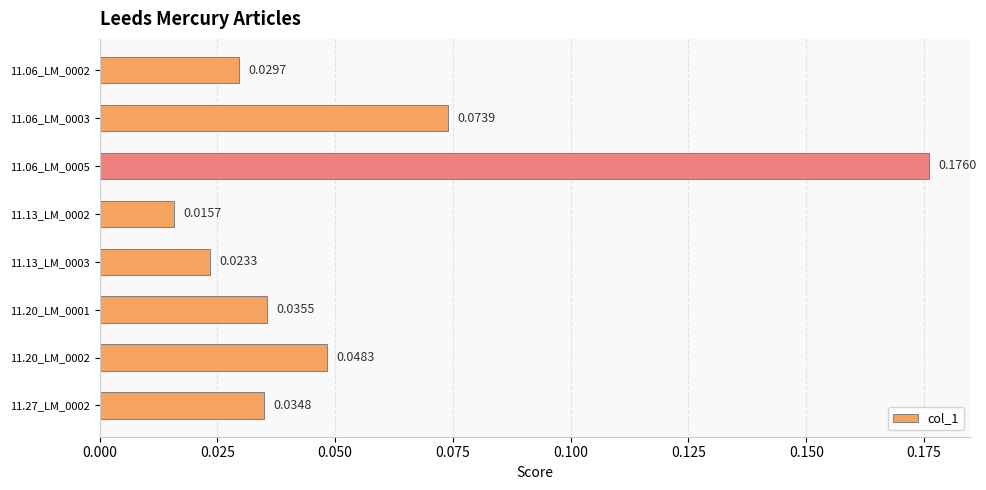

What is the sum of all values?

0.4